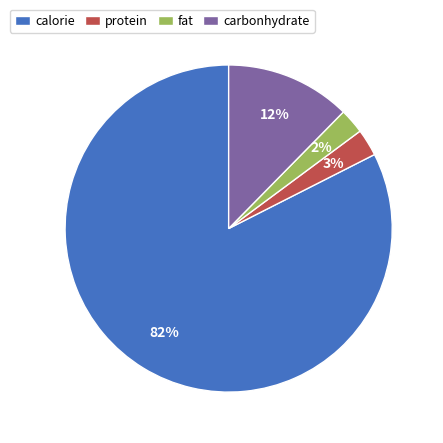

Which has a higher value, calorie or fat?

calorie